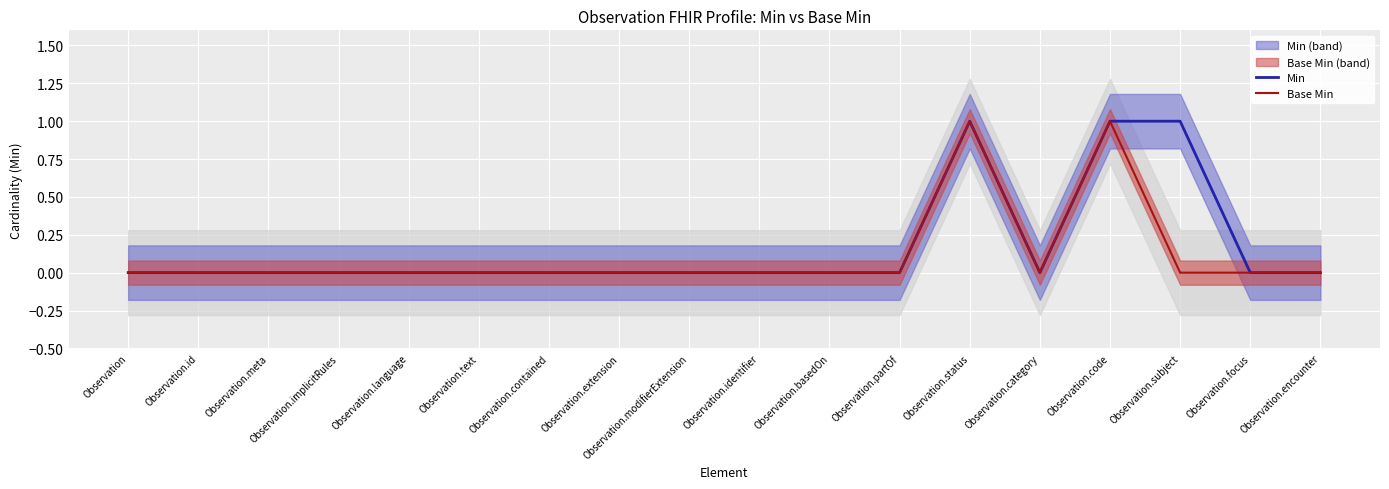

True or false: Base Min and Min intersect in this chart.

False